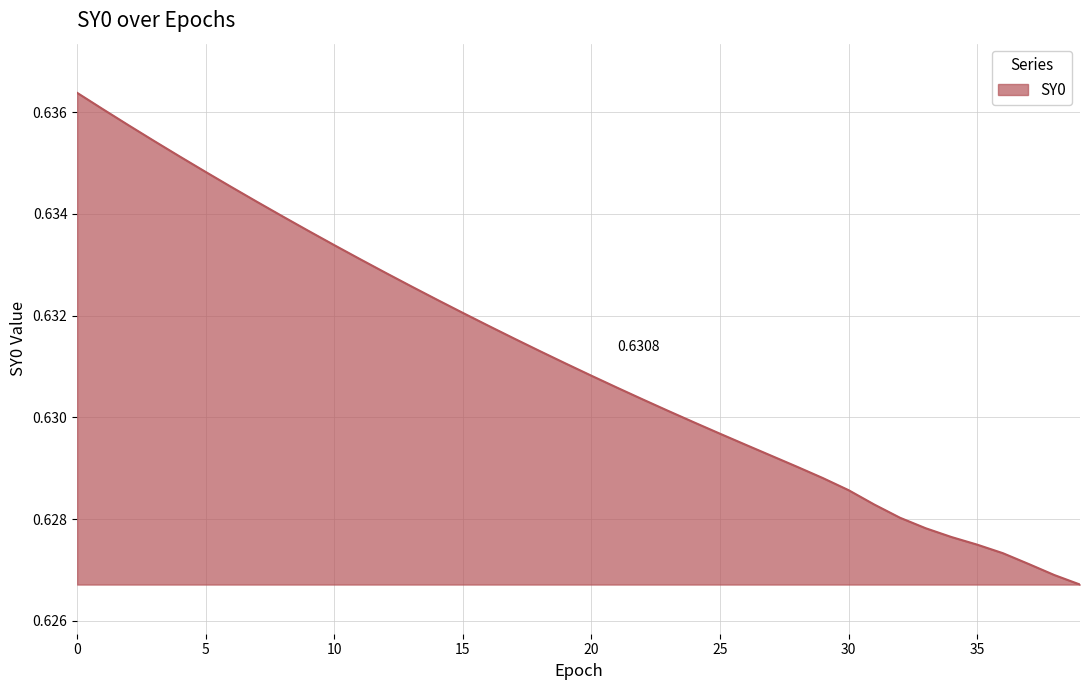

Reading left to right, extract all data points from this chart.

0=0.6	1=0.6	2=0.6	3=0.6	4=0.6	5=0.6	6=0.6	7=0.6	8=0.6	9=0.6	10=0.6	11=0.6	12=0.6	13=0.6	14=0.6	15=0.6	16=0.6	17=0.6	18=0.6	19=0.6	20=0.6	21=0.6	22=0.6	23=0.6	24=0.6	25=0.6	26=0.6	27=0.6	28=0.6	29=0.6	30=0.6	31=0.6	32=0.6	33=0.6	34=0.6	35=0.6	36=0.6	37=0.6	38=0.6	39=0.6